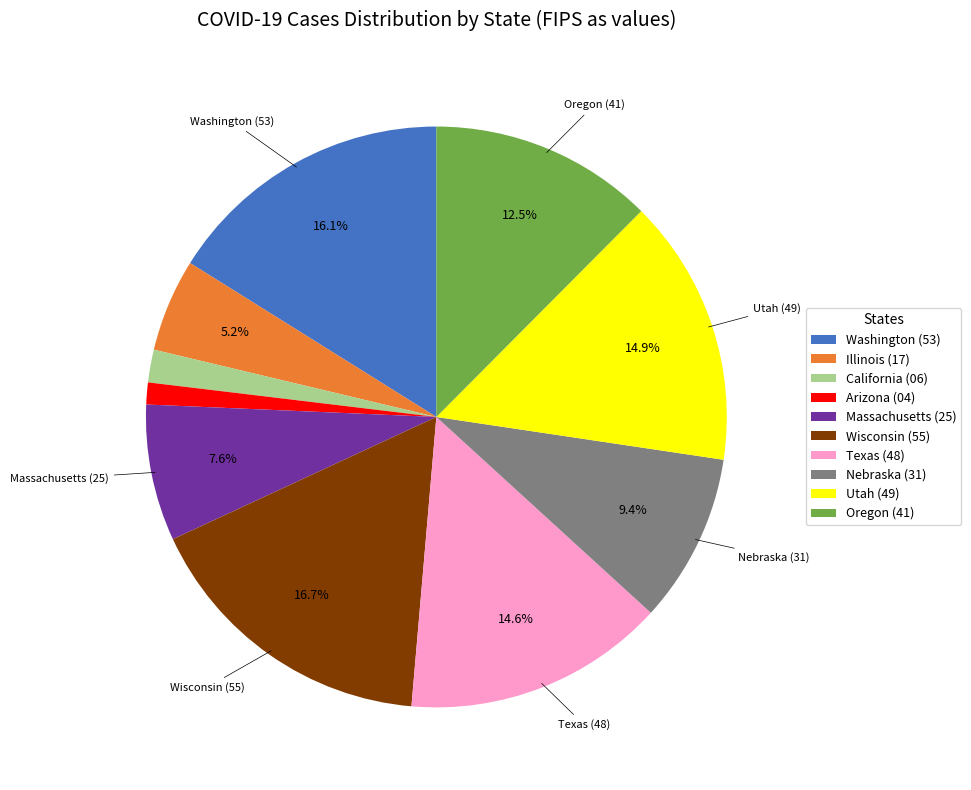

Combined, do California and Arizona account for over 50%?

No